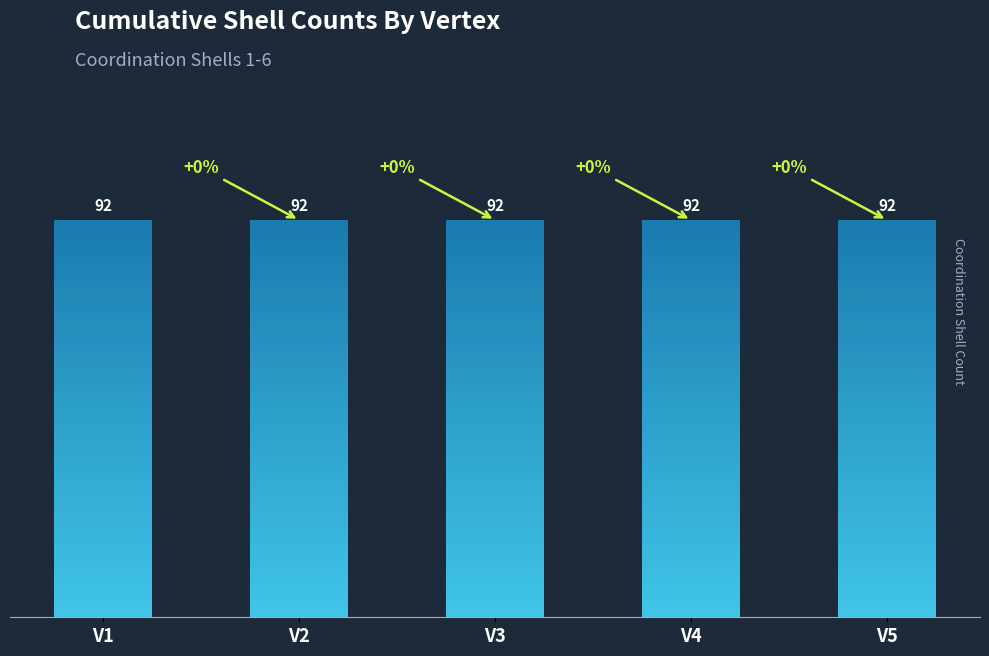

At which category is the sum across all series the highest?

V1